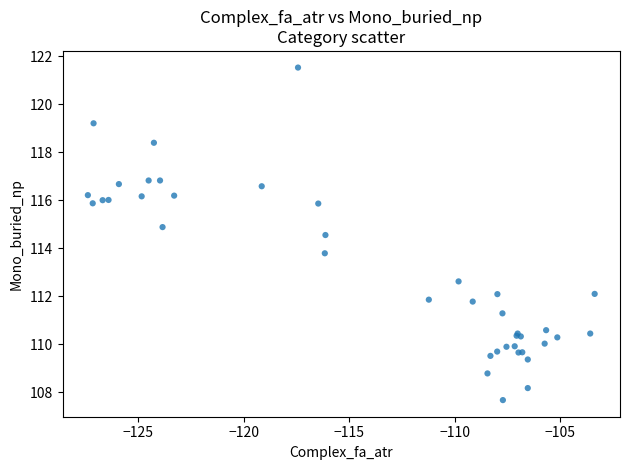

What Y value in the scatter plot is closest to 114?

113.8